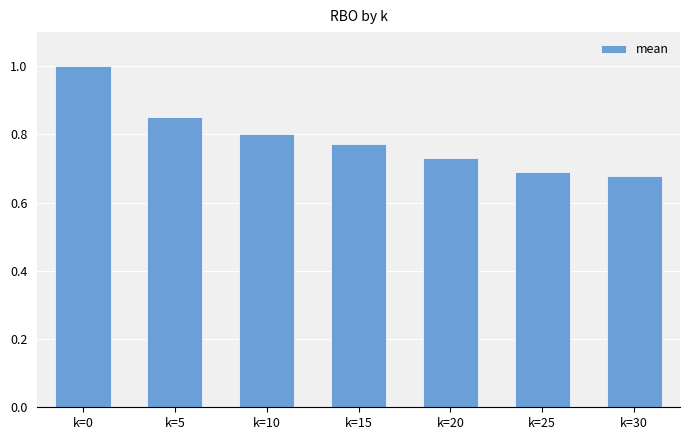

Read the value at k=0.

1.0